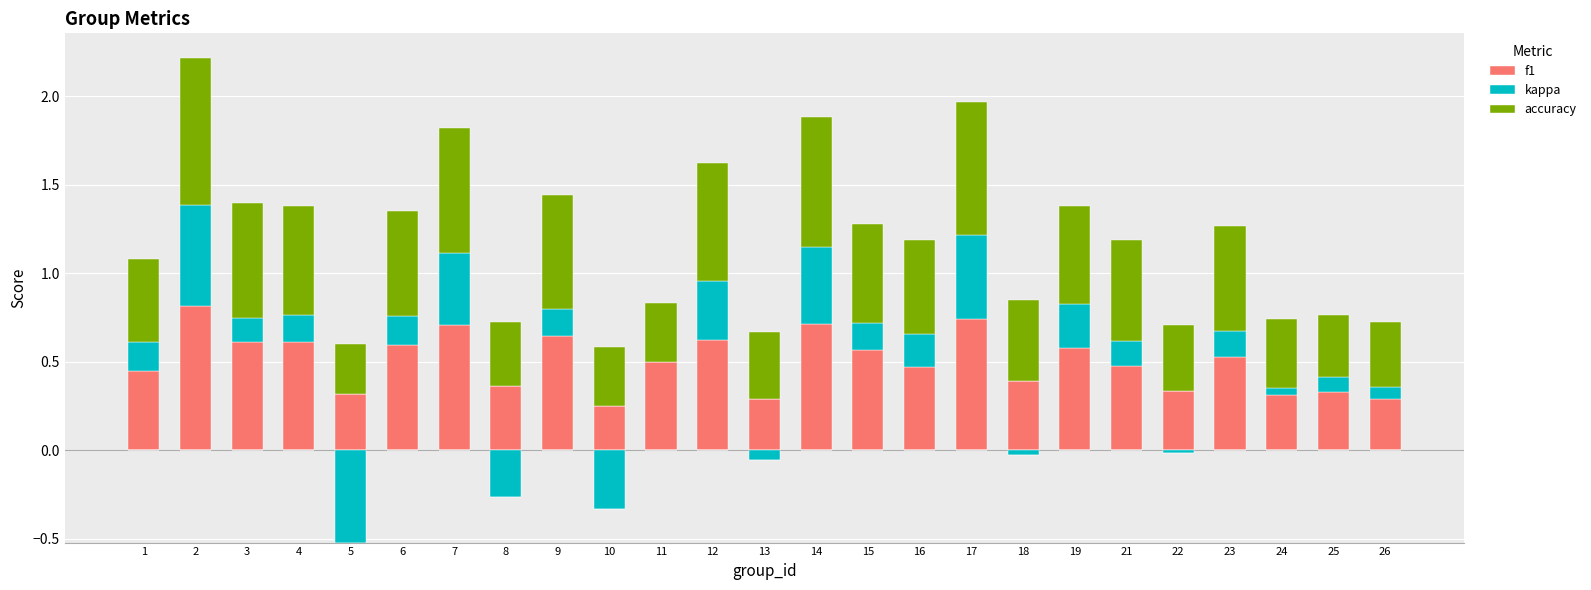

What is the value of the kappa bar at the 1st from the left?

0.2